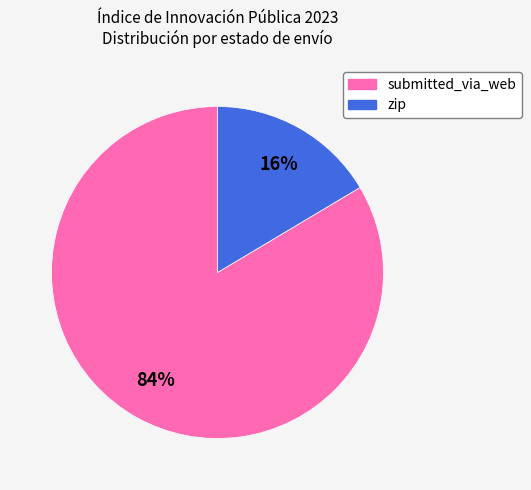

To the nearest percent, what percentage of the pie is zip?

16%